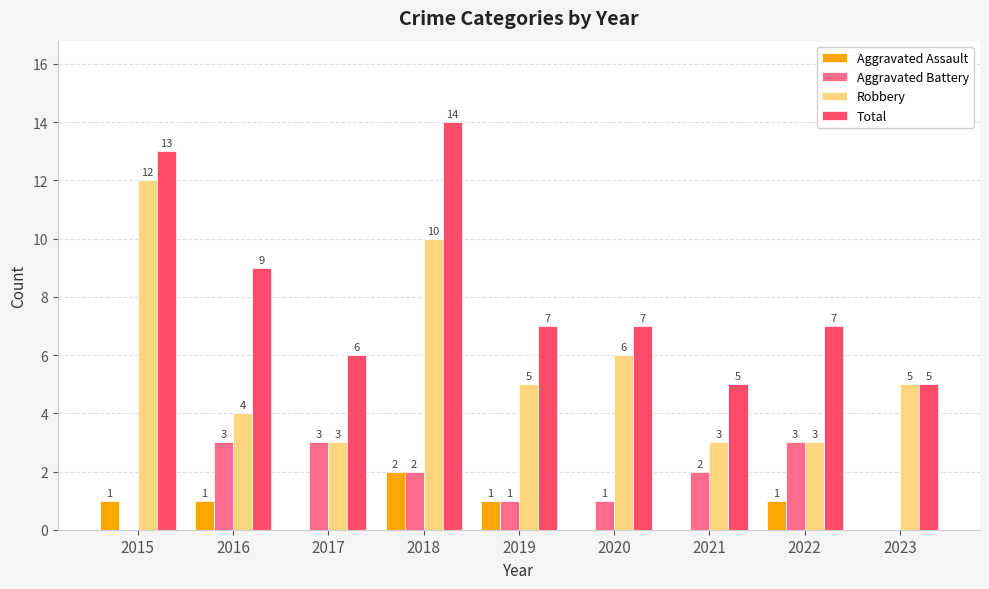

At which category does the chart reach its peak across all series?

2018